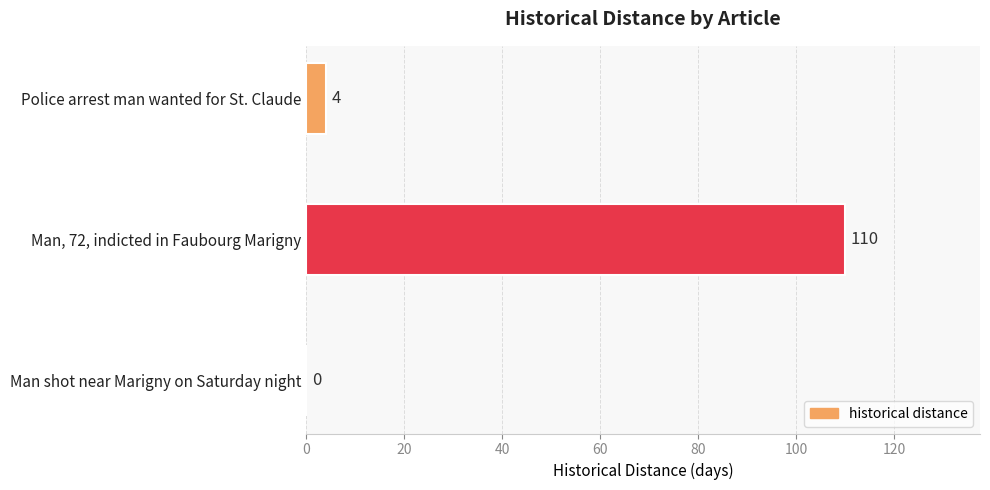

Are the bars horizontal?

Yes